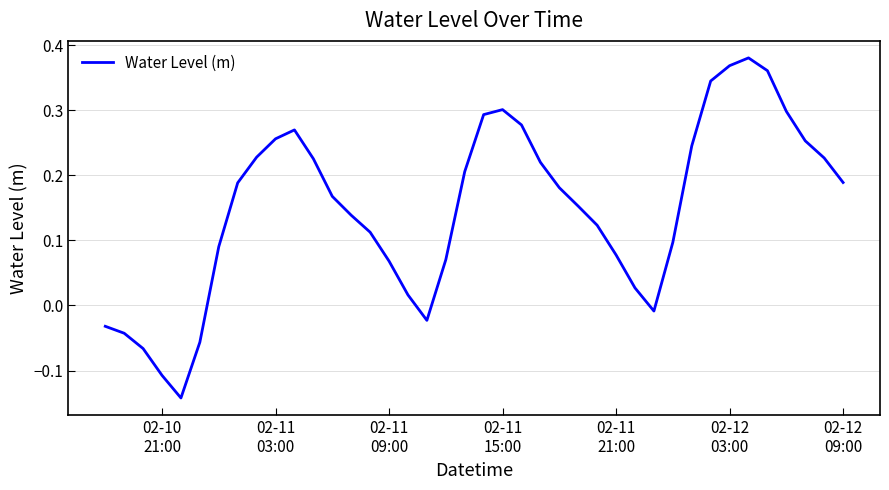

What is the difference between the maximum and minimum values?

0.5